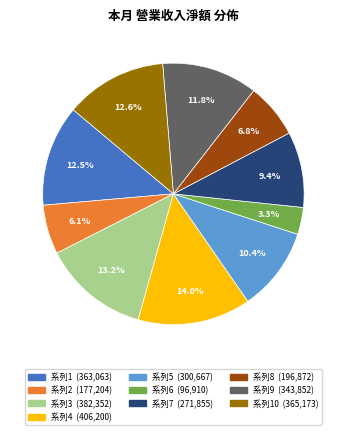

Is there a majority slice in this chart?

No